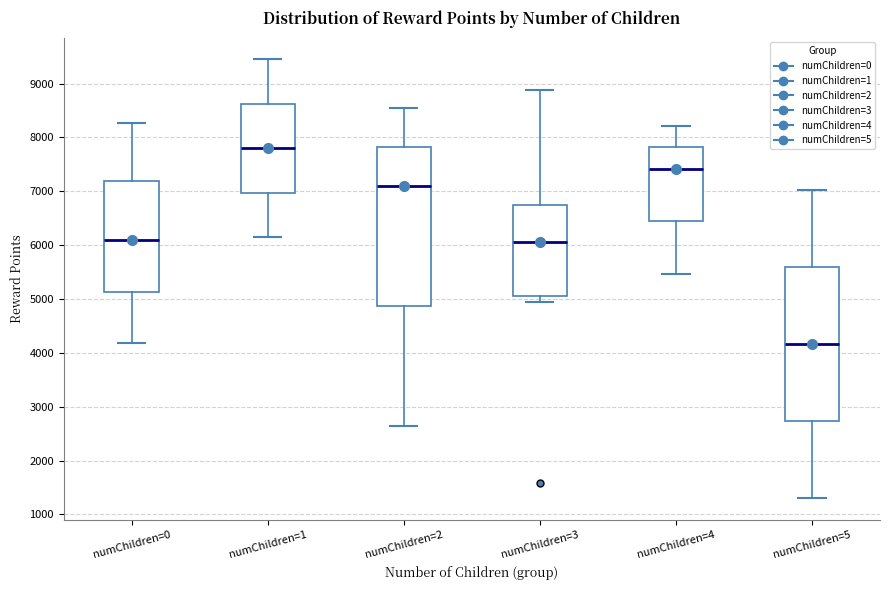

Which box has the lowest median line?

numChildren=5